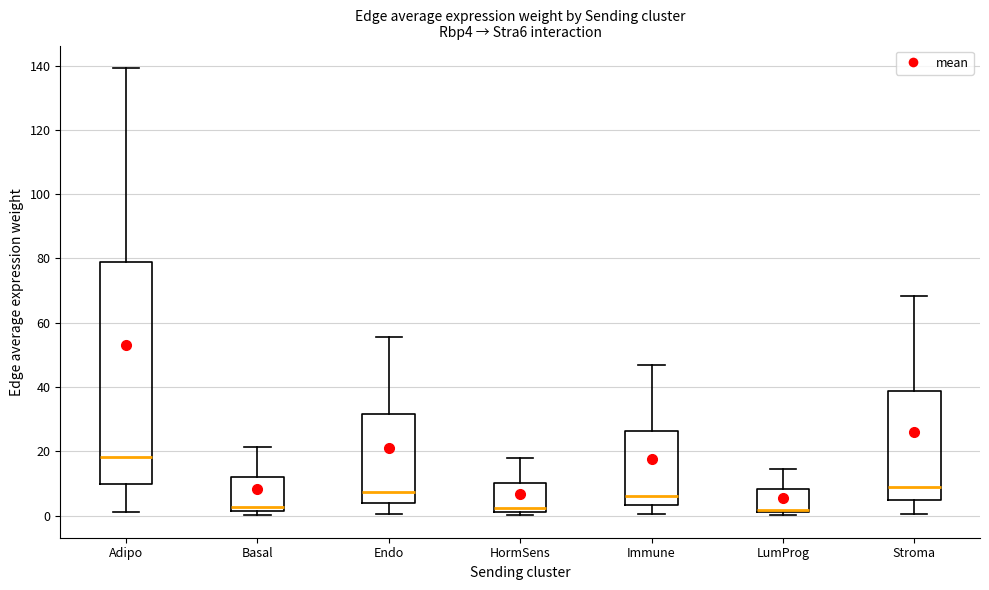

Which box has the highest median line?

Adipo